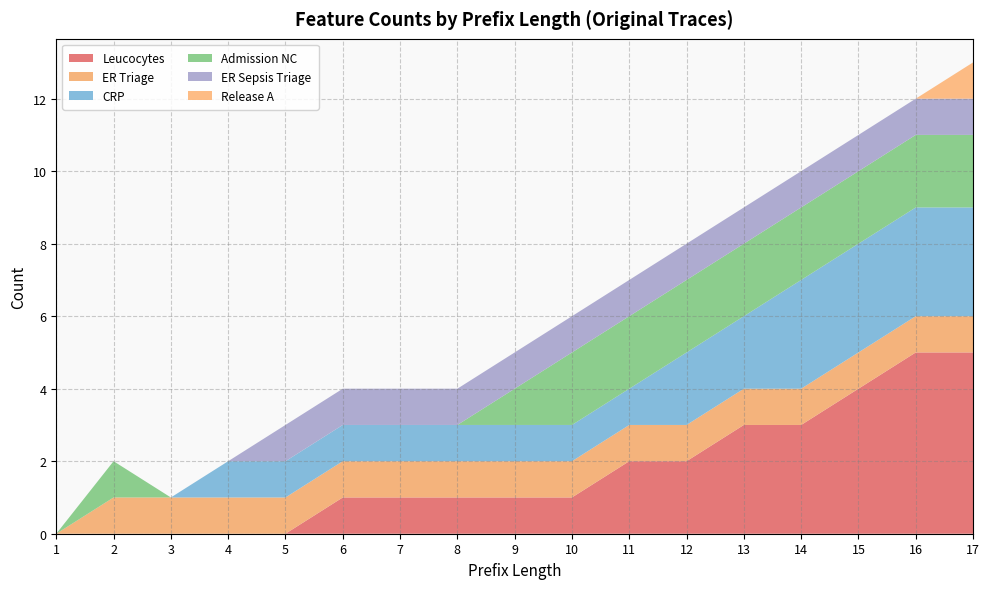

Reading left to right, extract all data points from this chart.

Leucocytes: 1=0	2=0	3=0	4=0	5=0	6=1	7=1	8=1	9=1	10=1	11=2	12=2	13=3	14=3	15=4	16=5	17=5
ER Triage: 1=0	2=1	3=1	4=1	5=1	6=1	7=1	8=1	9=1	10=1	11=1	12=1	13=1	14=1	15=1	16=1	17=1
CRP: 1=0	2=0	3=0	4=1	5=1	6=1	7=1	8=1	9=1	10=1	11=1	12=2	13=2	14=3	15=3	16=3	17=3
Admission NC: 1=0	2=1	3=0	4=0	5=0	6=0	7=0	8=0	9=1	10=2	11=2	12=2	13=2	14=2	15=2	16=2	17=2
ER Sepsis Triage: 1=0	2=0	3=0	4=0	5=1	6=1	7=1	8=1	9=1	10=1	11=1	12=1	13=1	14=1	15=1	16=1	17=1
Release A: 1=0	2=0	3=0	4=0	5=0	6=0	7=0	8=0	9=0	10=0	11=0	12=0	13=0	14=0	15=0	16=0	17=1